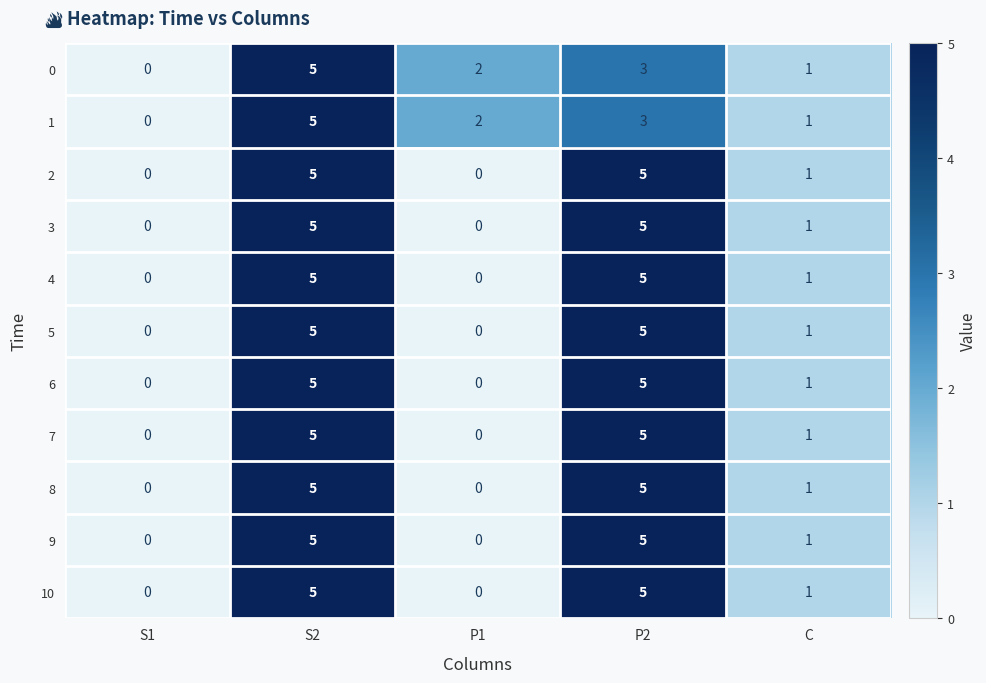

What is the sum of all 0 values?

11